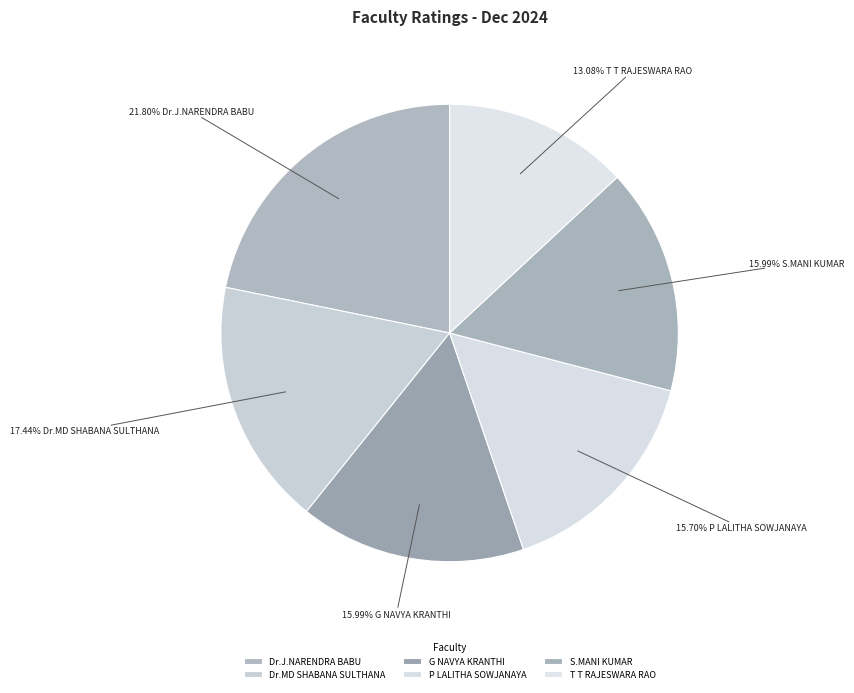

To the nearest percent, what percentage of the pie is G NAVYA KRANTHI?

16%